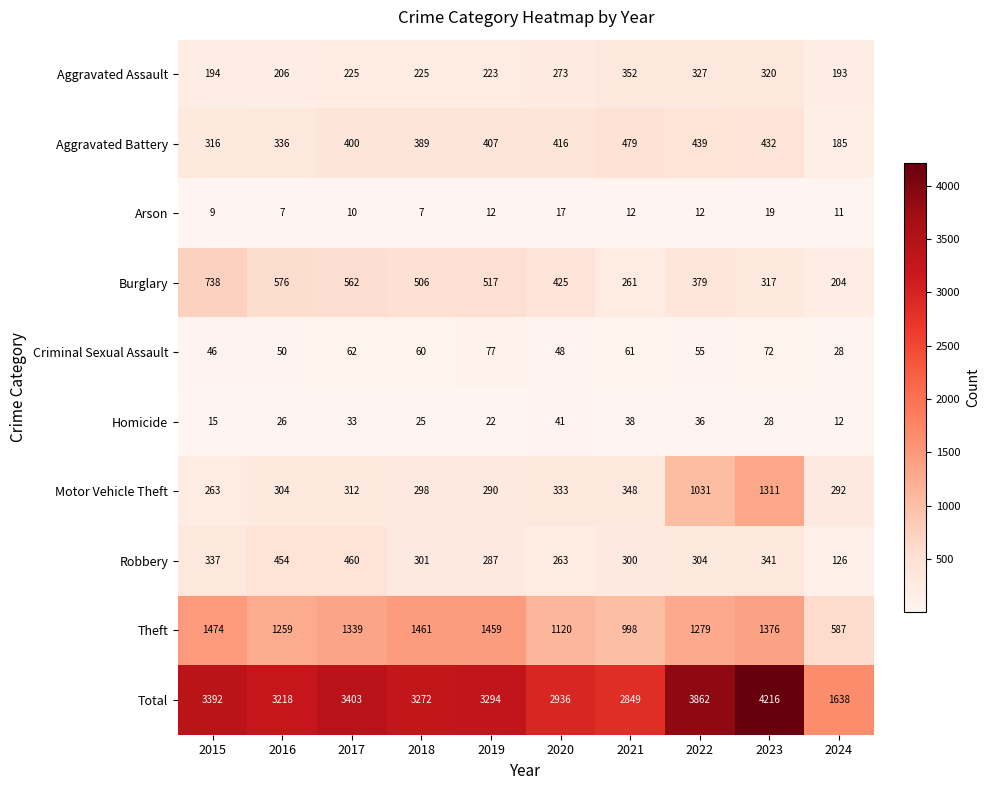

Which series has the largest total across all categories?

Total